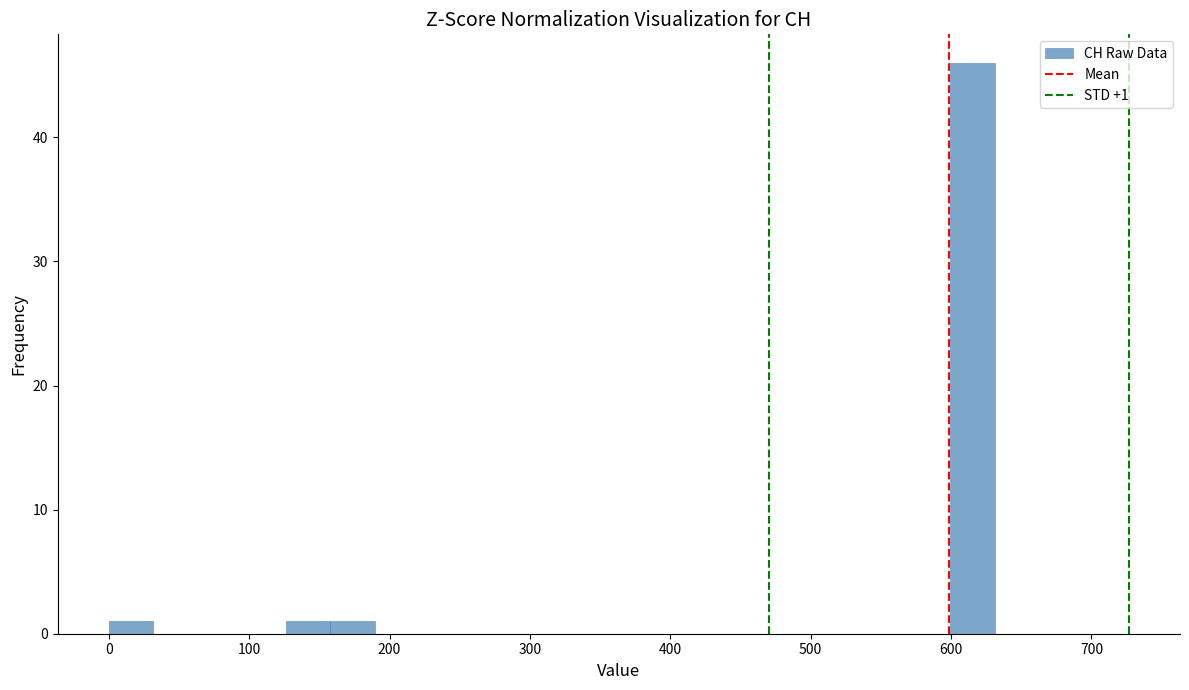

Around what value on the x-axis is the tallest bar? Give the approximate position of its centre, as read against the axis.

620